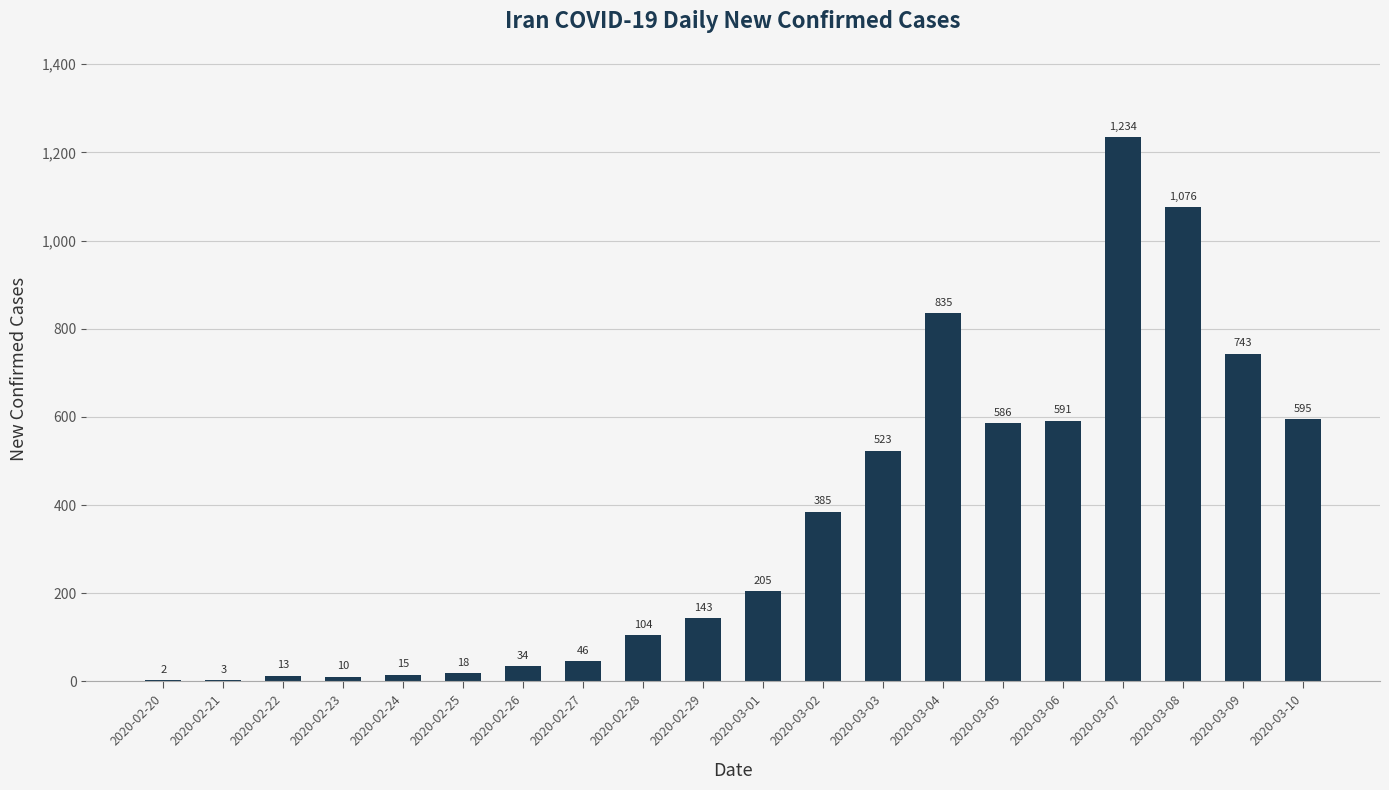

Between 2020-03-09 and 2020-03-04, which is larger?

2020-03-04